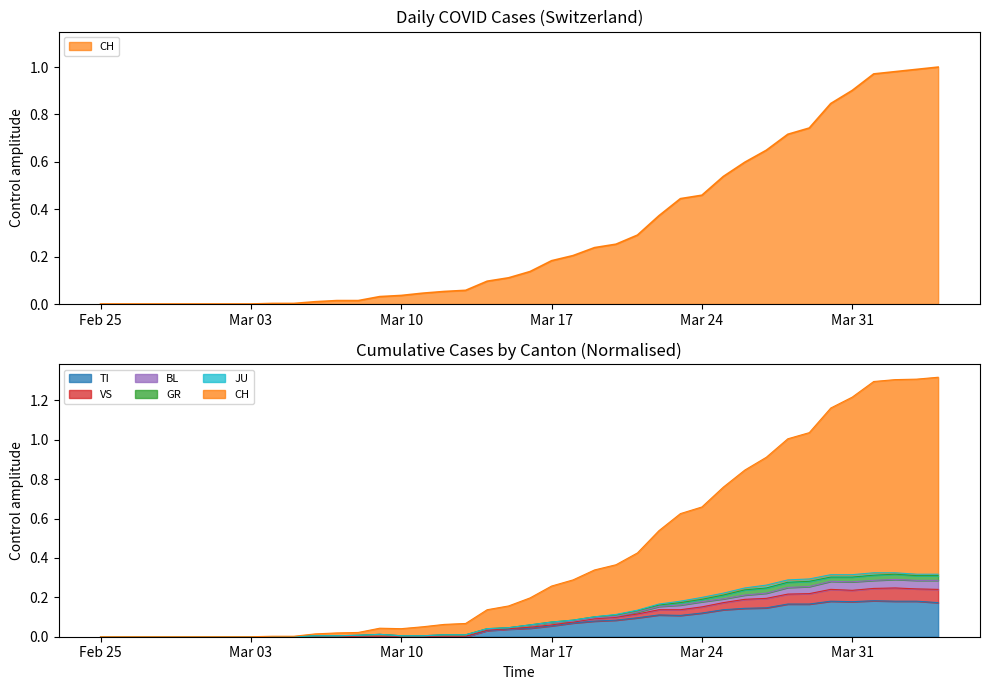

What is the difference between the CH values at 2020-03-13 and 2020-02-28?

0.1